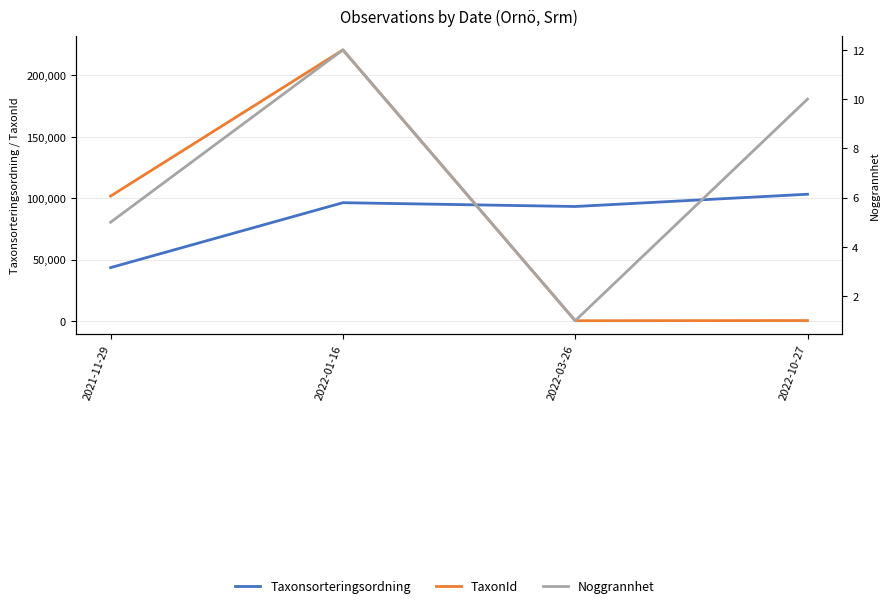

True or false: Noggrannhet and TaxonId cross at least once.

False